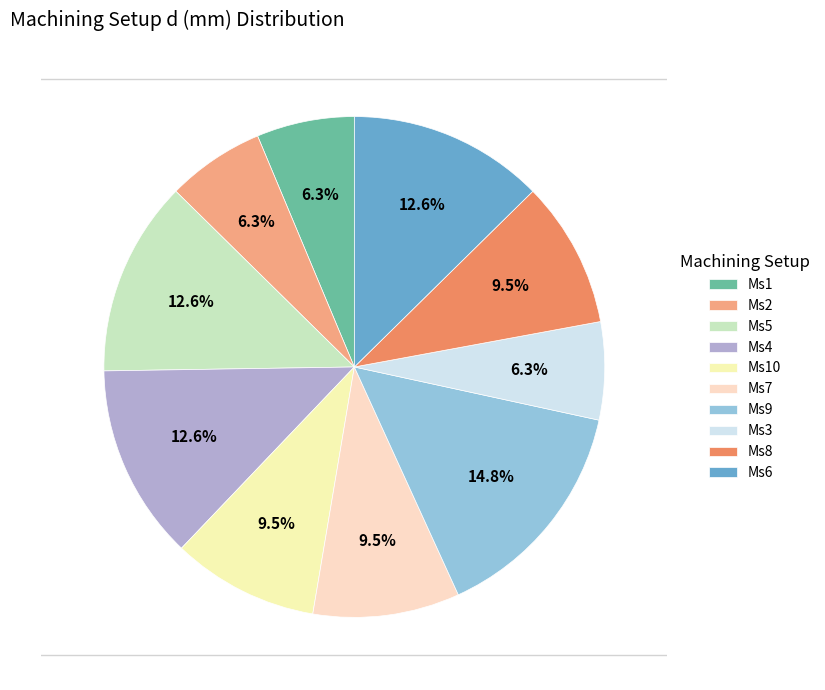

Rank the categories by value from lowest to highest.

Ms1, Ms2, Ms3, Ms10, Ms7, Ms8, Ms5, Ms4, Ms6, Ms9